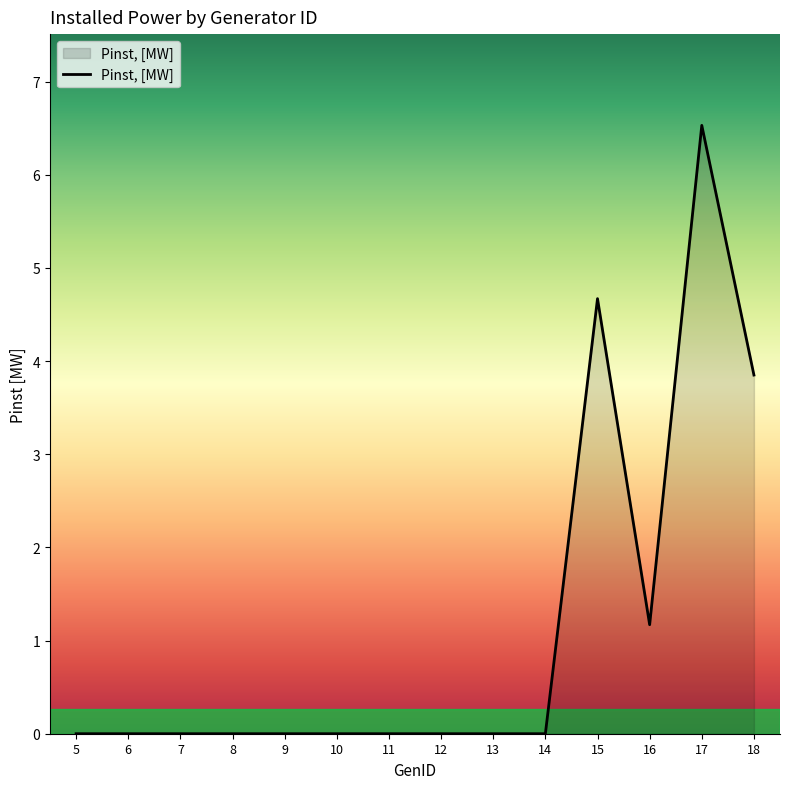

The chart shows a value of 0.0 at 9. True or false?

True